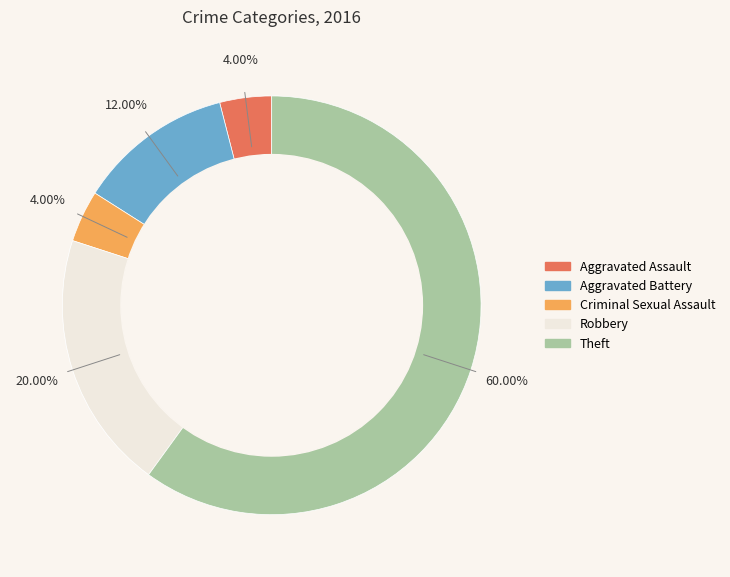

Which slice is the smallest?

Aggravated Assault